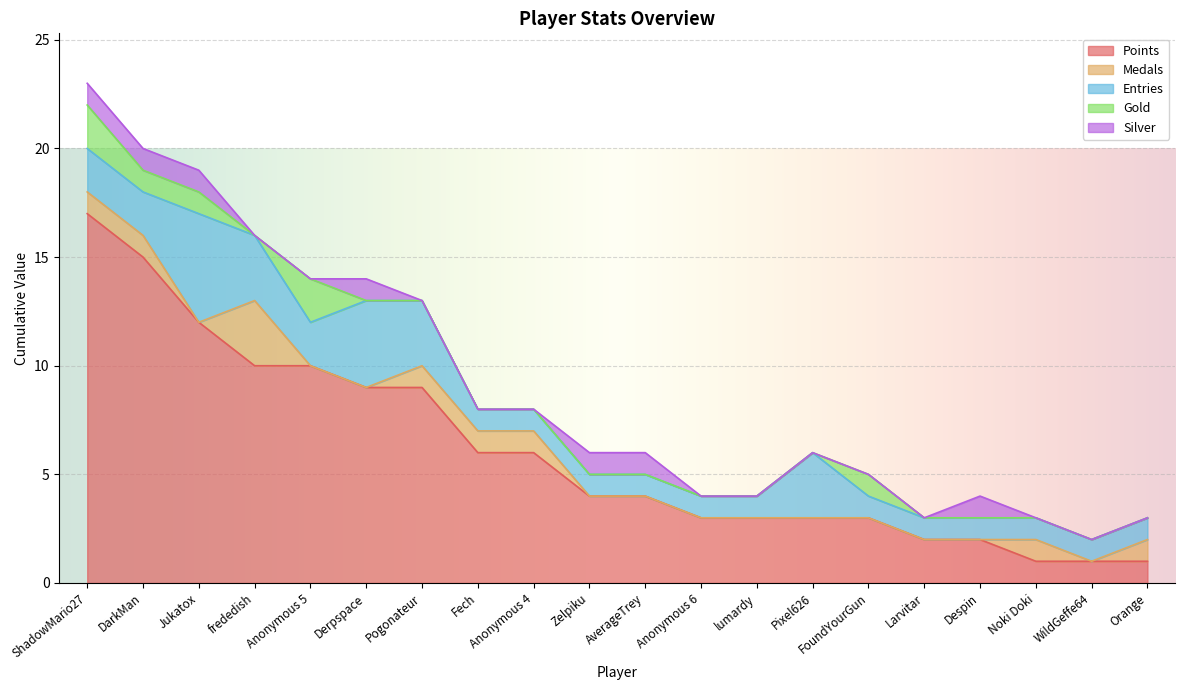

What is the label of the 6th point from the right?

FoundYourGun